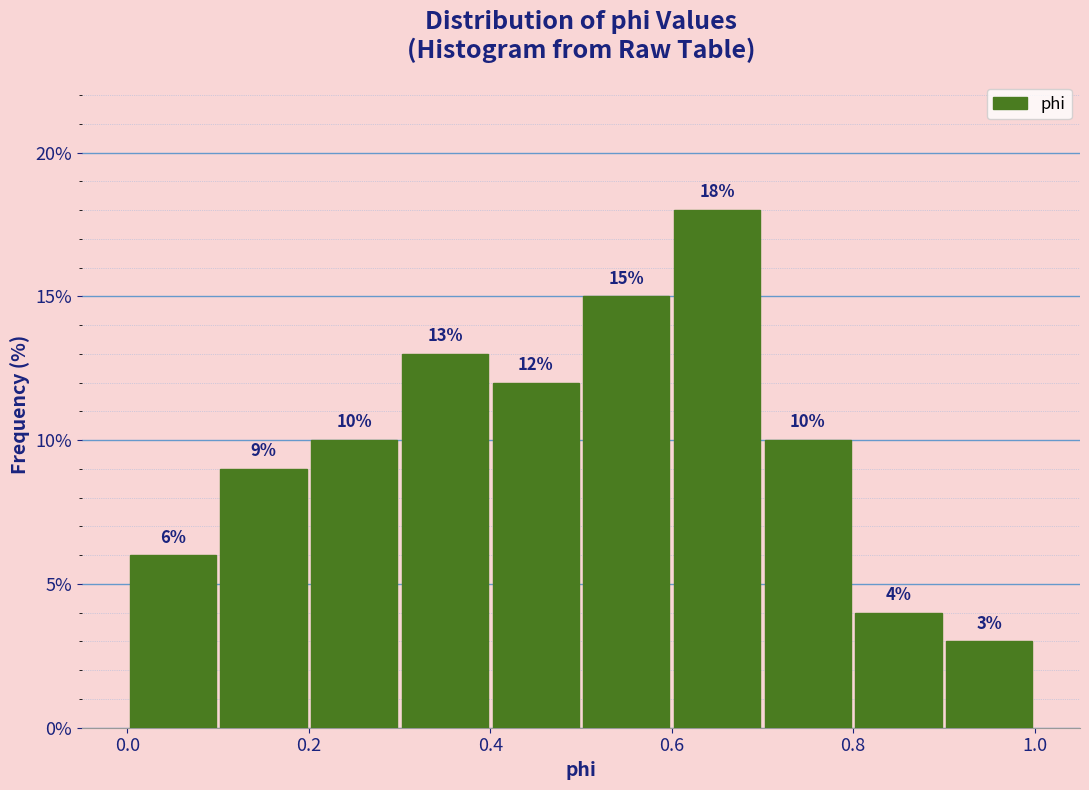

Which range on the x-axis has the tallest bar?

0.6 to 0.7